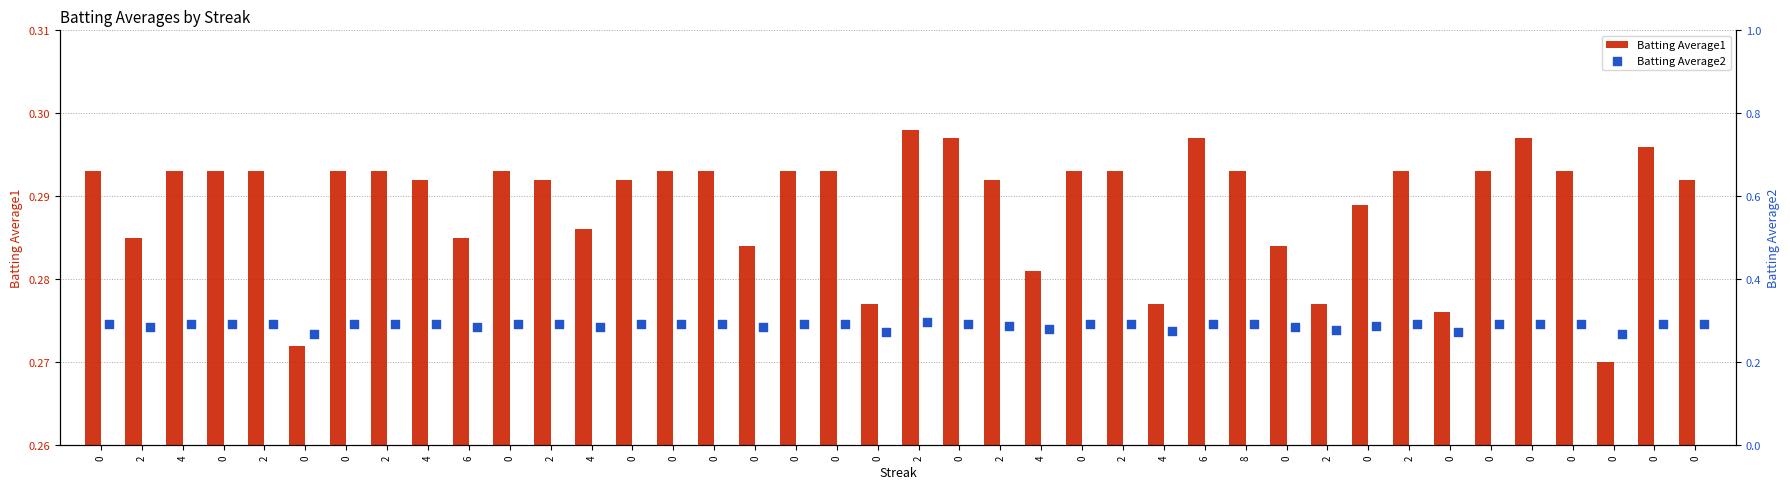

At which category is the sum across all series the highest?

2